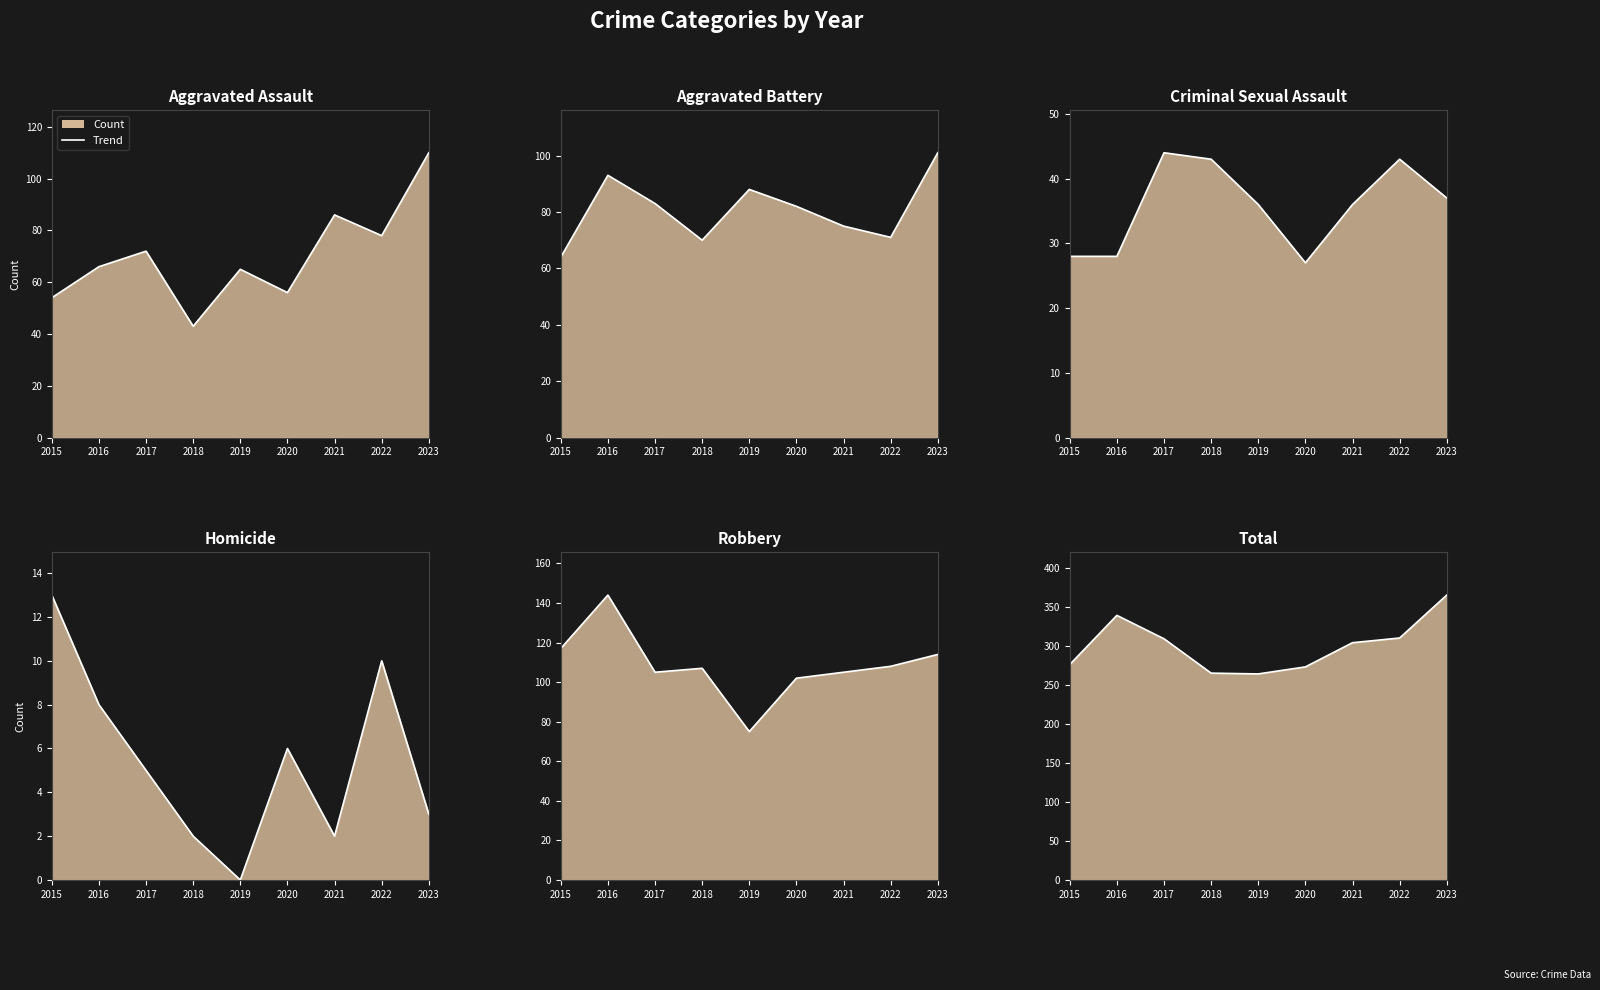

Reading right to left, list all the values displayed in this chart.

Aggravated Assault line: 110	78	86	56	65	43	72	66	54
Aggravated Battery line: 101	71	75	82	88	70	83	93	64
Criminal Sexual Assault line: 37	43	36	27	36	43	44	28	28
Homicide line: 3	10	2	6	0	2	5	8	13
Robbery line: 114	108	105	102	75	107	105	144	117
Total line: 365	310	304	273	264	265	309	339	276